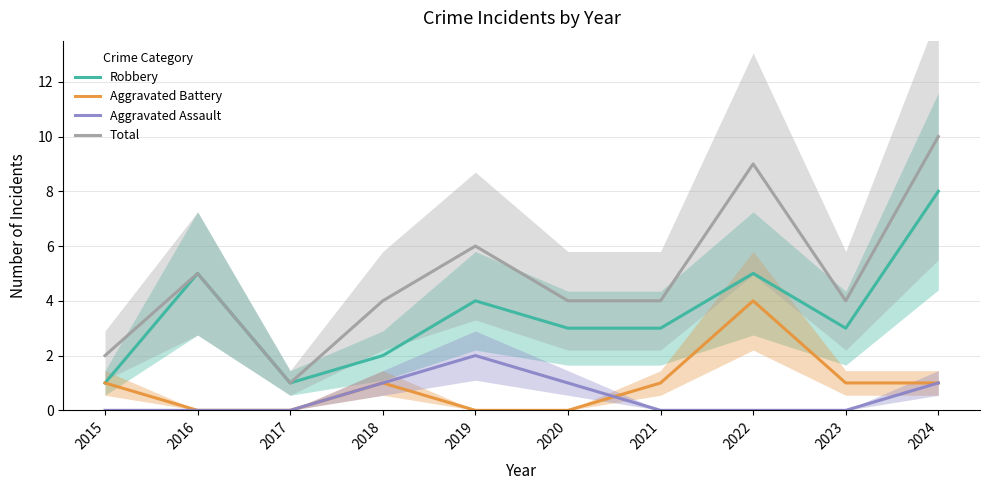

How many Aggravated Assault values are between 0 and 1?

9